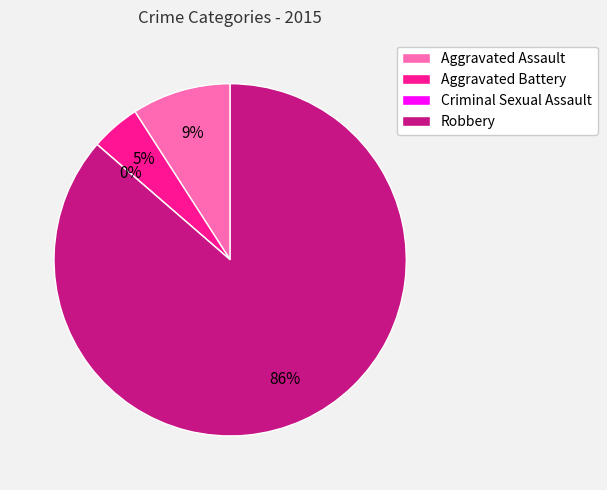

Which category has the biggest portion of the pie?

Robbery